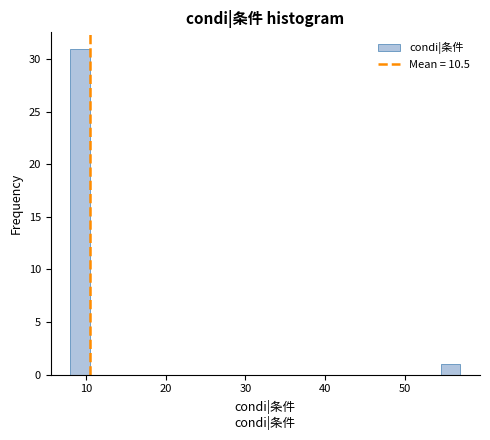

Read against the x-axis, roughly where is the centre of the tallest bar?

9